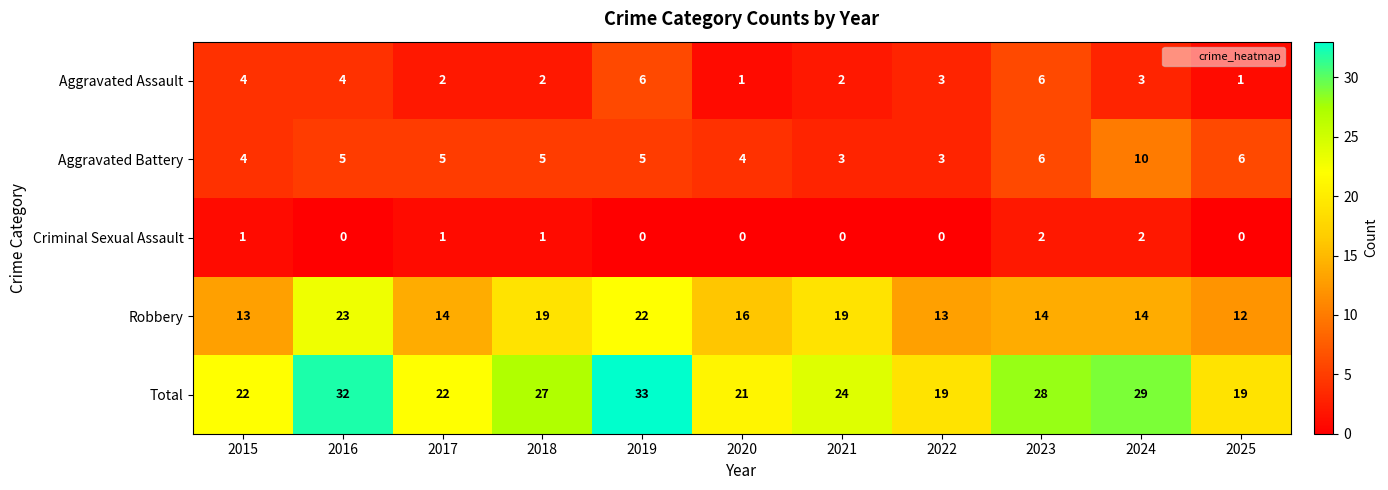

The value of Robbery at 2017 is 14. True or false?

True